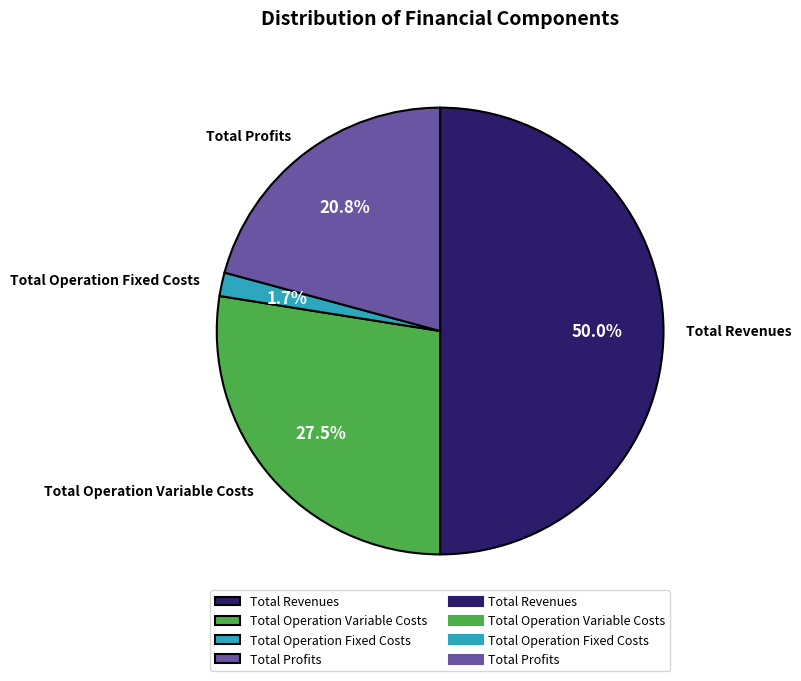

Does Total Operation Variable Costs account for over 50% of the chart?

No